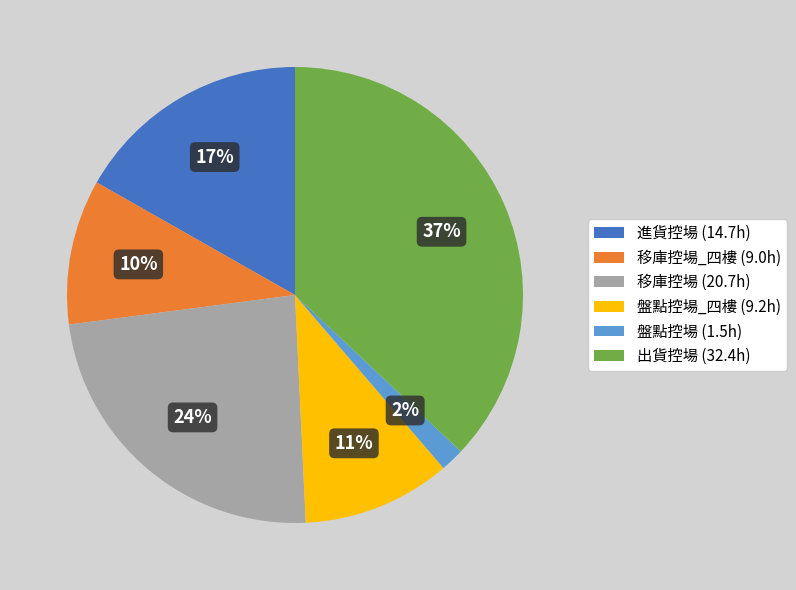

Does any single category account for the majority?

No